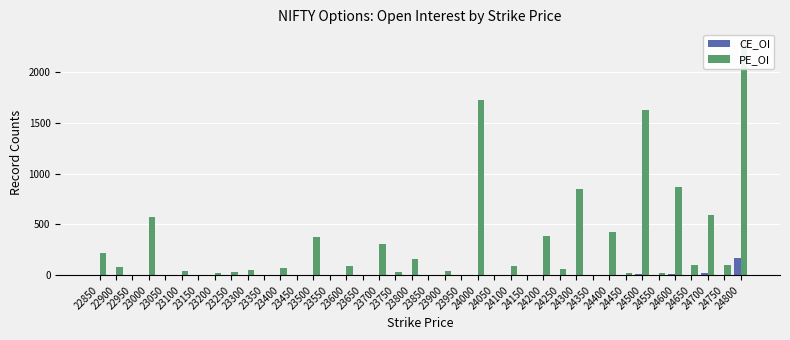

The value of PE_OI at 23600 is 94. True or false?

True